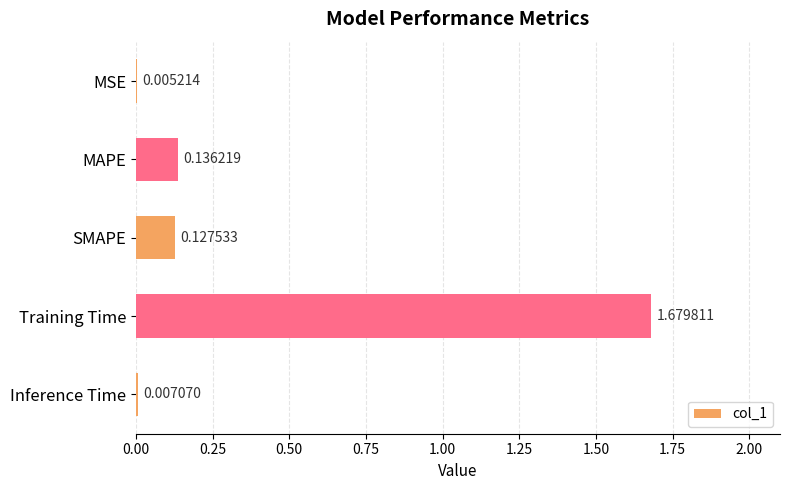

Which category has the highest value across all series?

Training Time